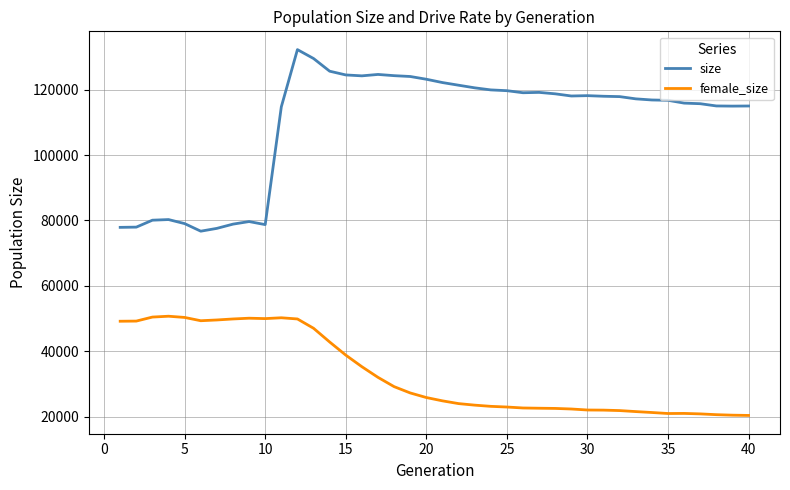

What is the greatest value displayed?

132183